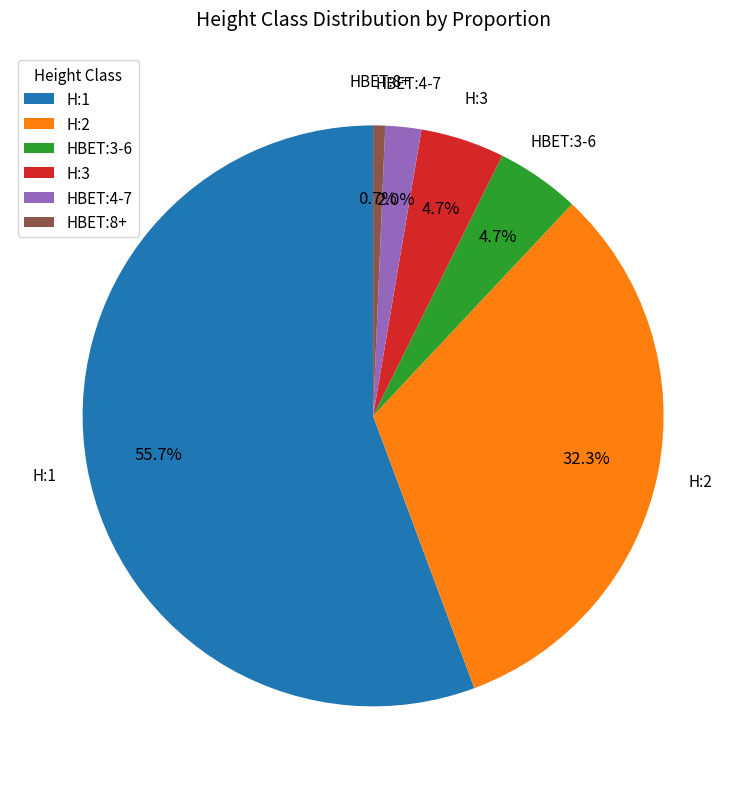

Is there any slice that represents more than half of the pie?

Yes